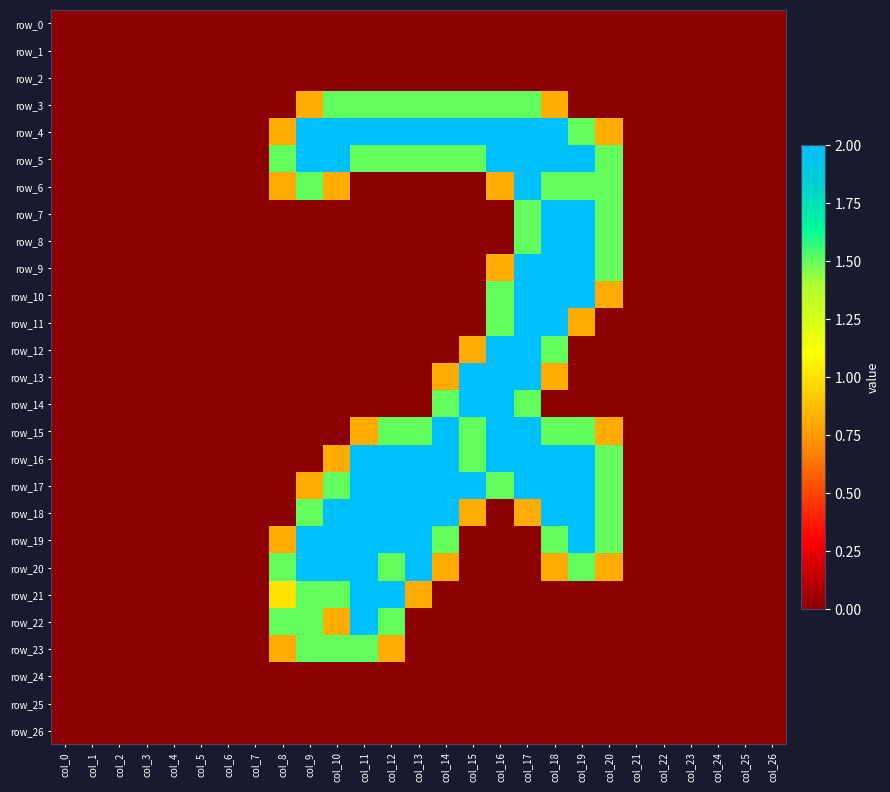

List the series in order of their peak value, lowest first.

row_0, row_1, row_2, row_24, row_25, row_26, row_3, row_23, row_4, row_5, row_6, row_7, row_8, row_9, row_10, row_11, row_12, row_13, row_14, row_15, row_16, row_17, row_18, row_19, row_20, row_21, row_22